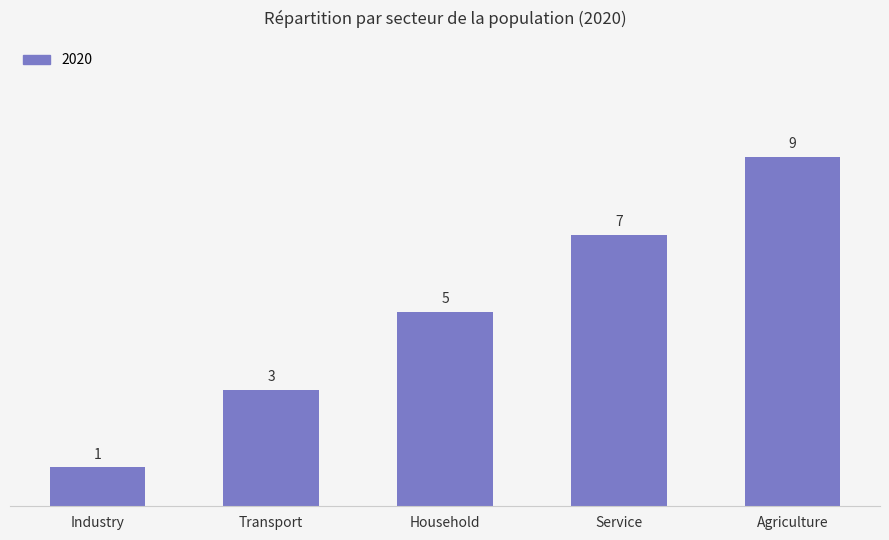

Which label corresponds to the smallest value in the chart?

Industry